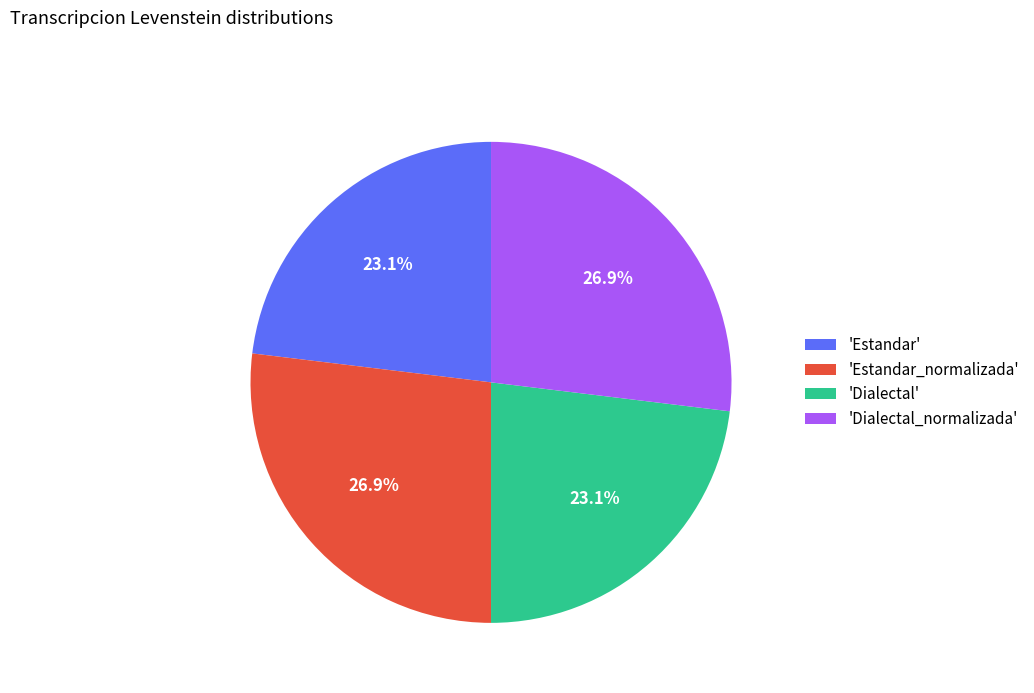

What is the ratio of the value at 'Estandar' to the value at 'Estandar_normalizada'?

0.9